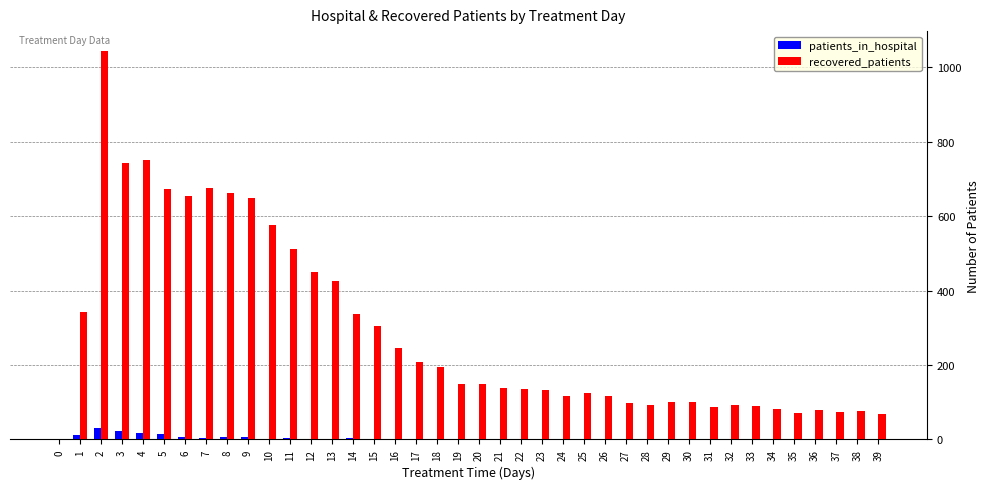

Which series has the widest spread of values?

recovered_patients